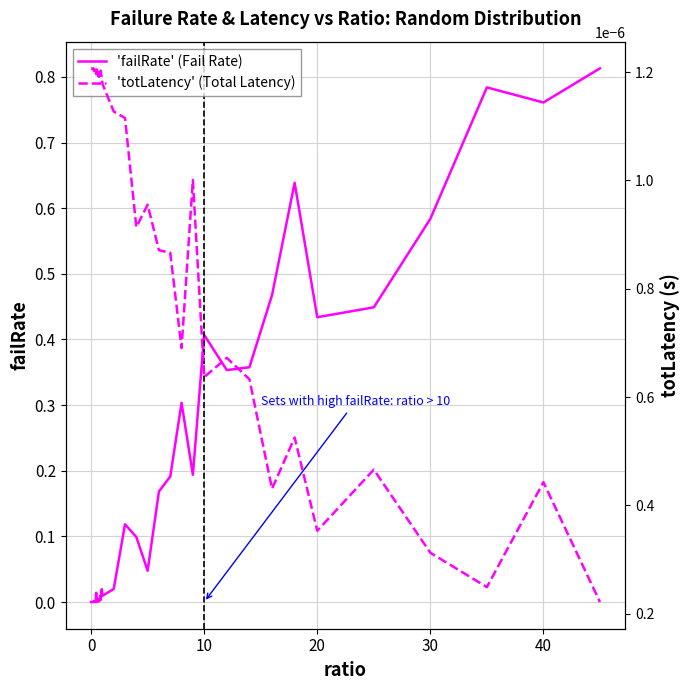

Which series ends up on top after the final intersection of 'totLatency' (Total Latency) and 'failRate' (Fail Rate)?

'failRate' (Fail Rate)